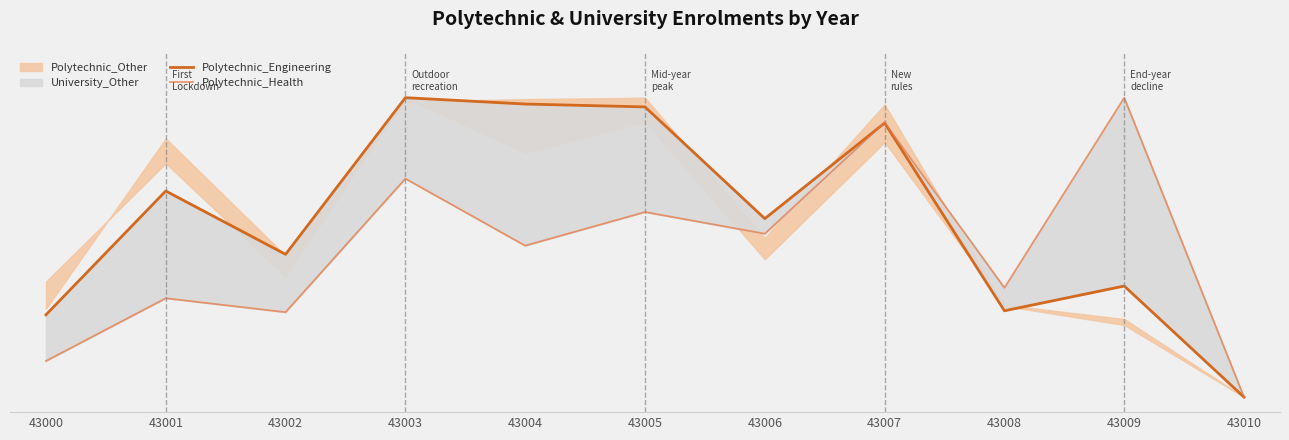

Where is the first local minimum for Polytechnic_Health?

43002